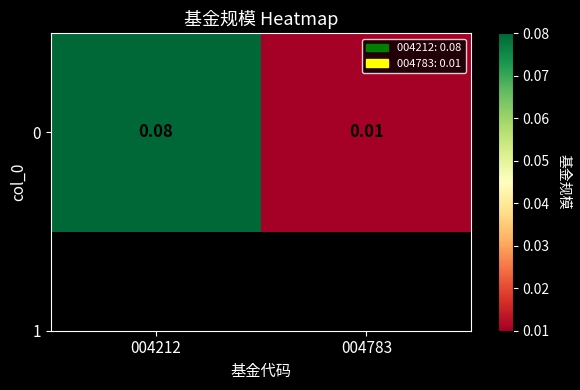

Is it true that the value at 004212 is 0.1?

False